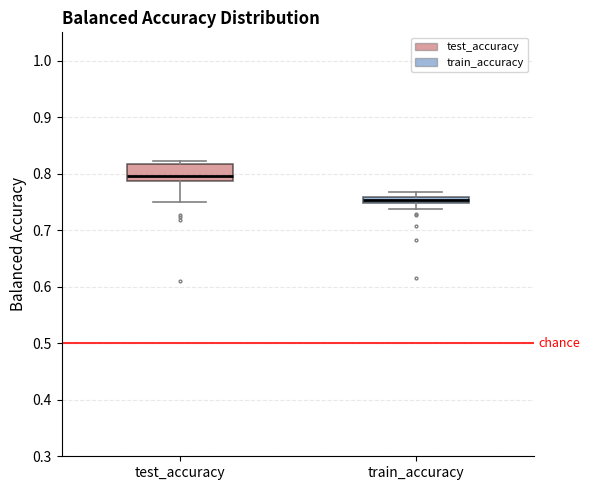

Which box has the highest median line?

test_accuracy